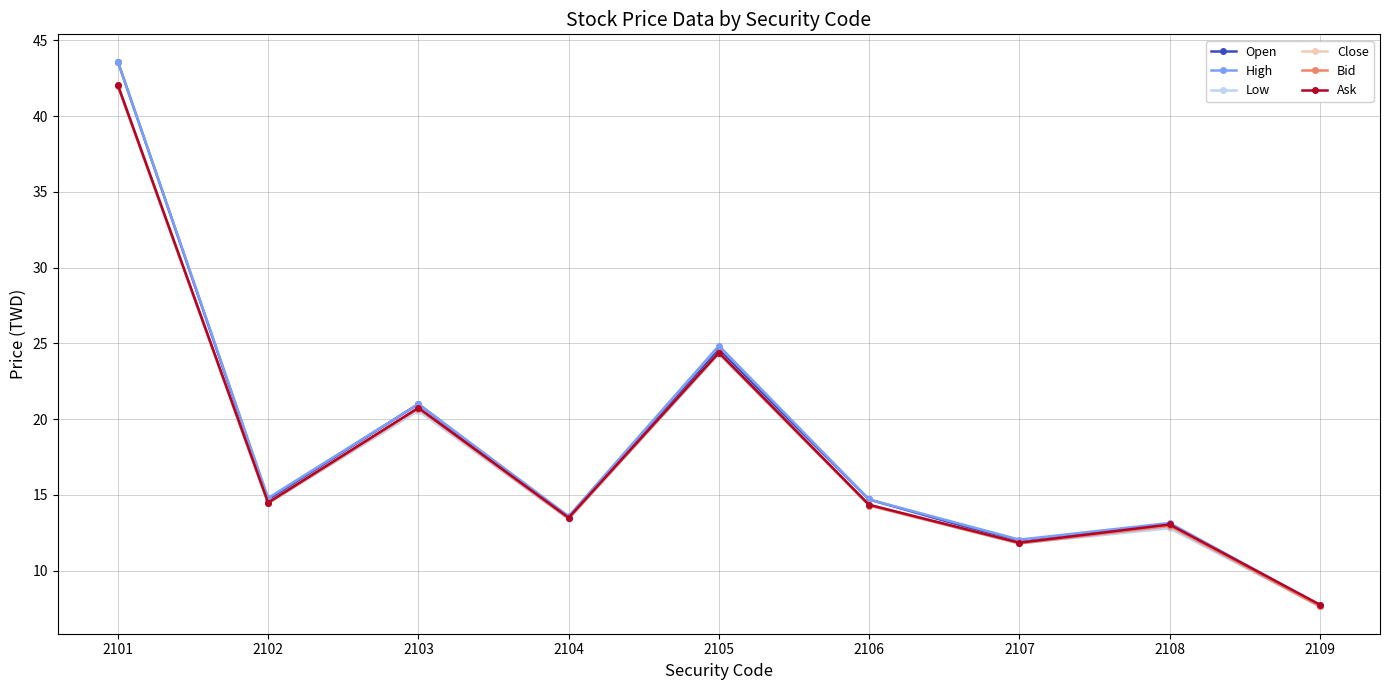

What is the minimum value for Open?

7.7